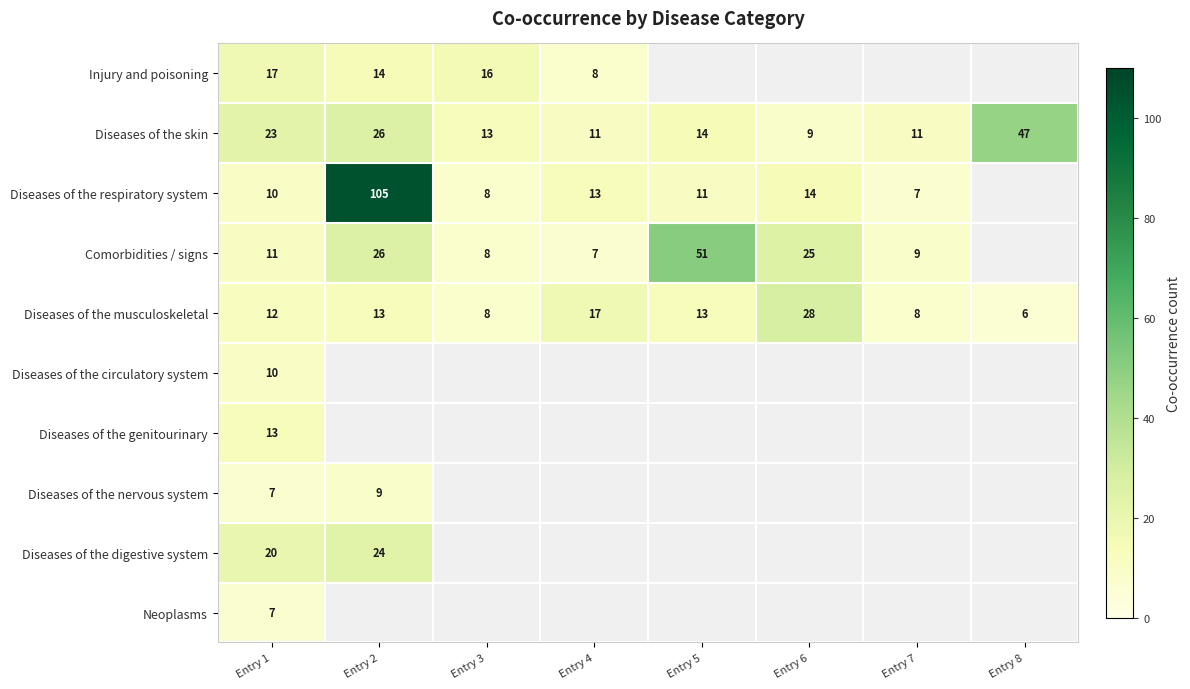

Which category has the lowest value in the Diseases of the musculoskeletal series?

Entry 8